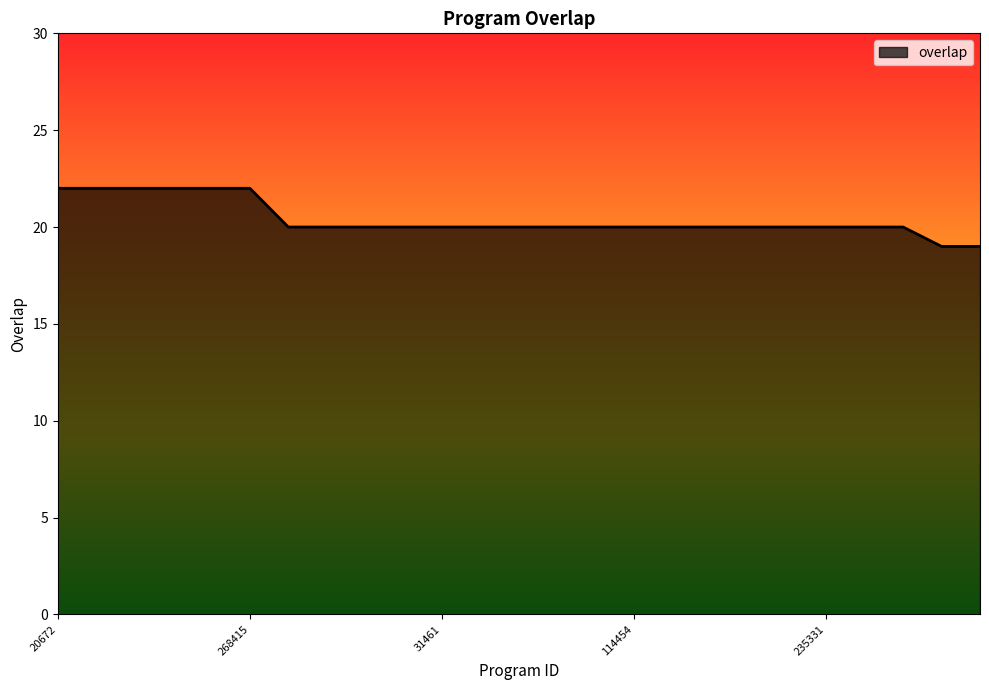

What is the minimum value shown in the chart?

19